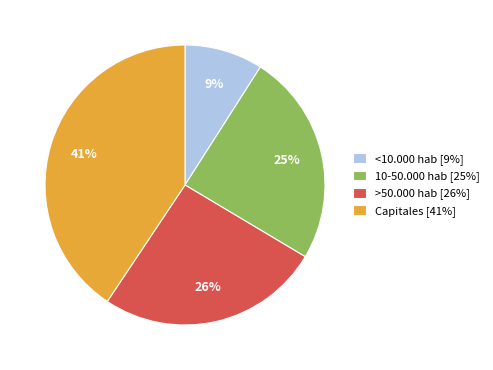

Count the number of slices in the pie.

4